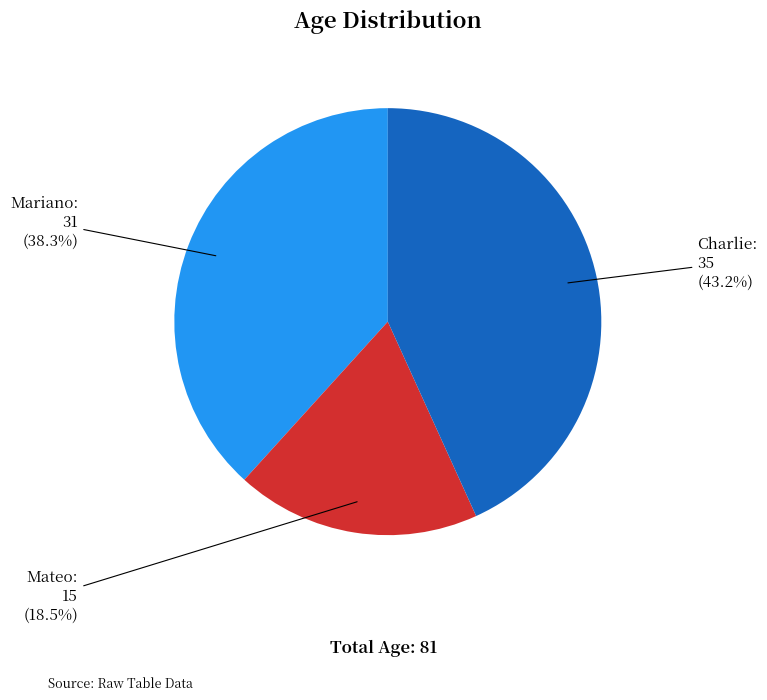

How many slices are in this pie chart?

3